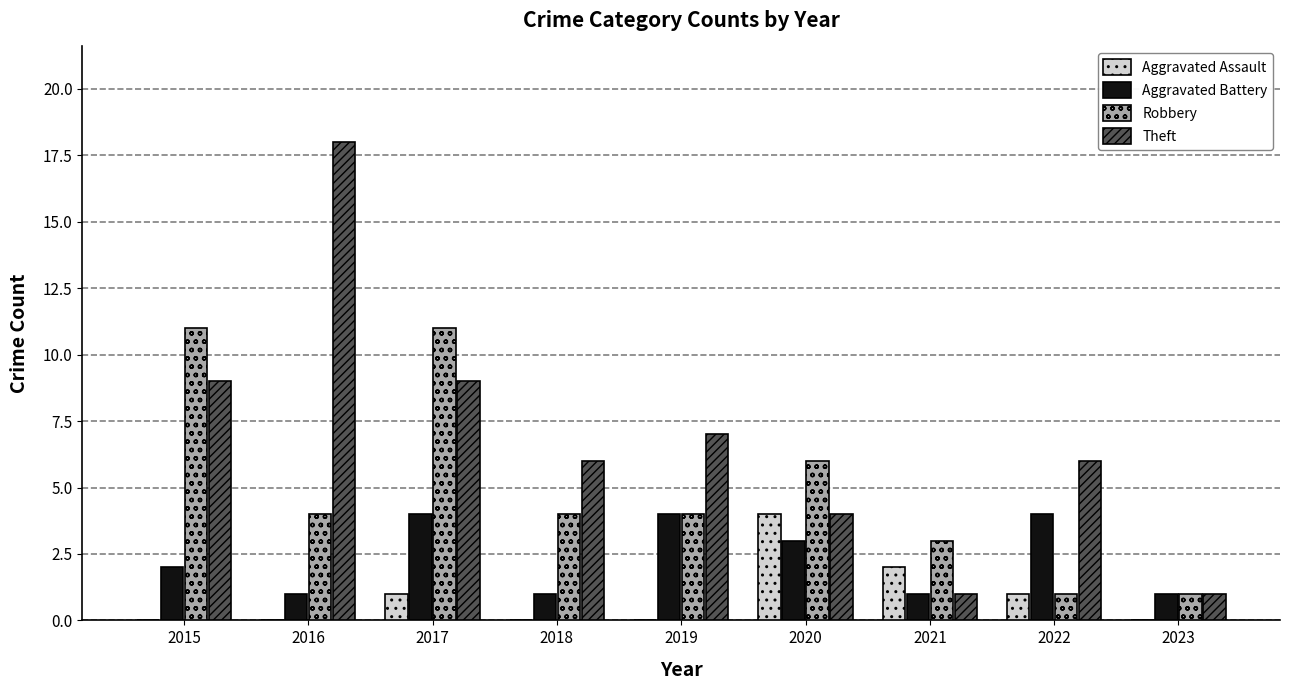

What is the spread (max minus min) of values at 2017?

10